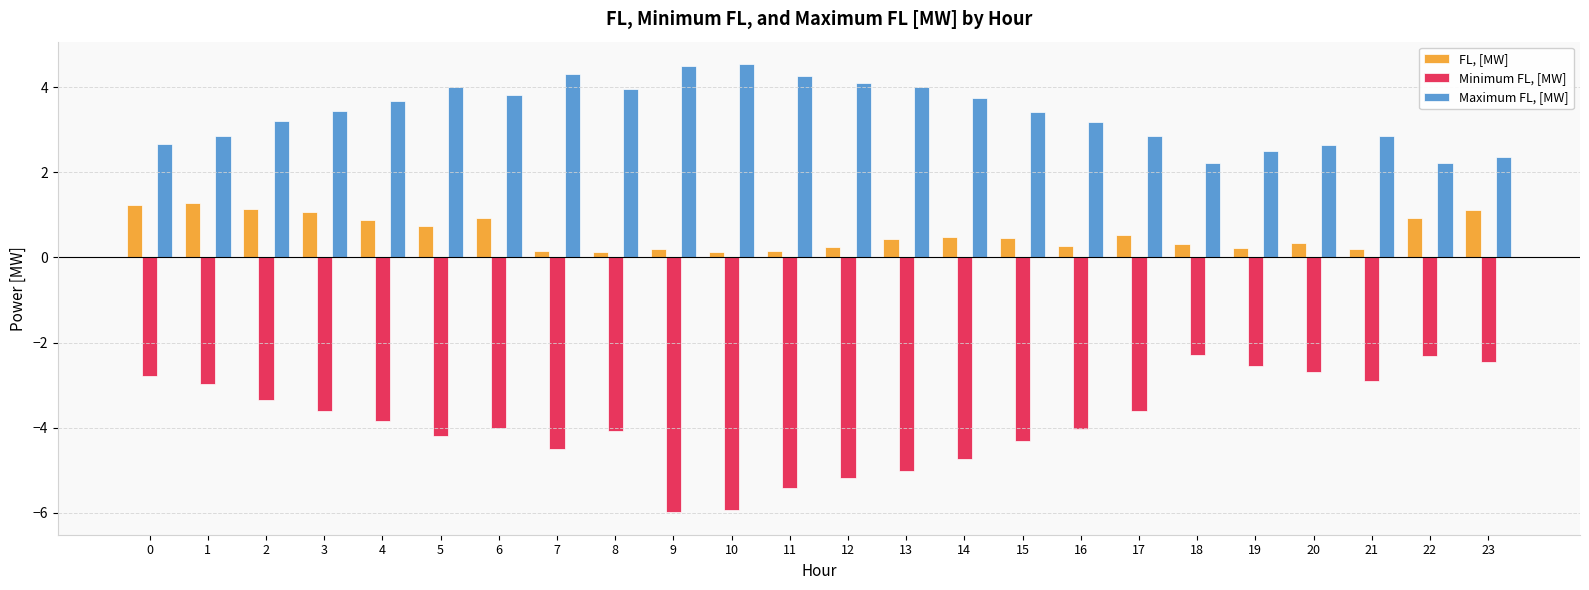

What is the total value across all series at 4?

0.7